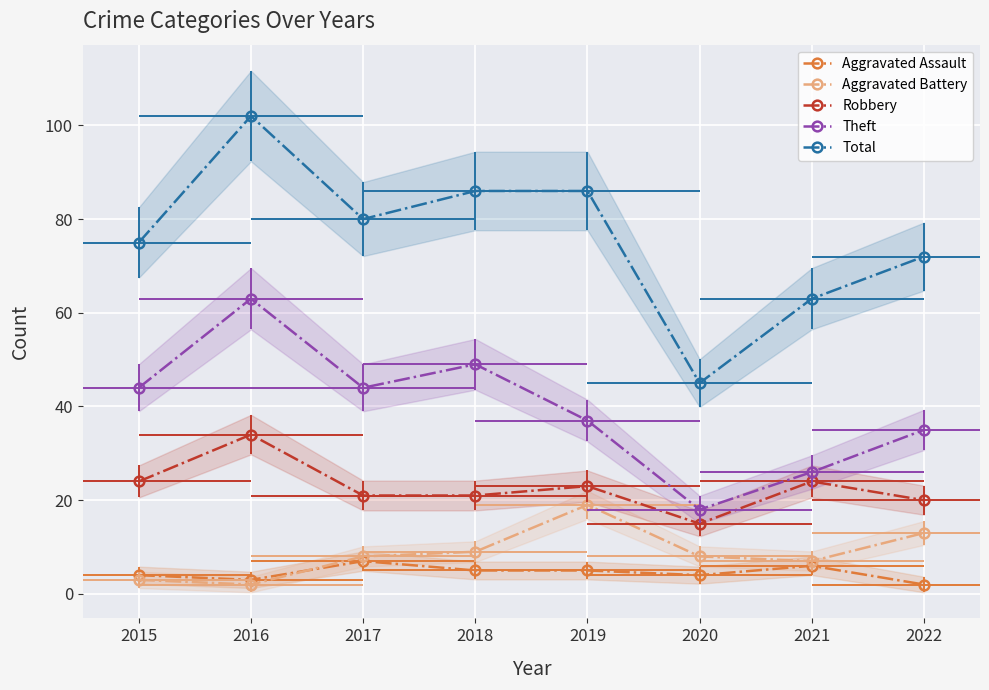

Is the value of Aggravated Battery at 2018 greater than the value of Theft at 2019?

No